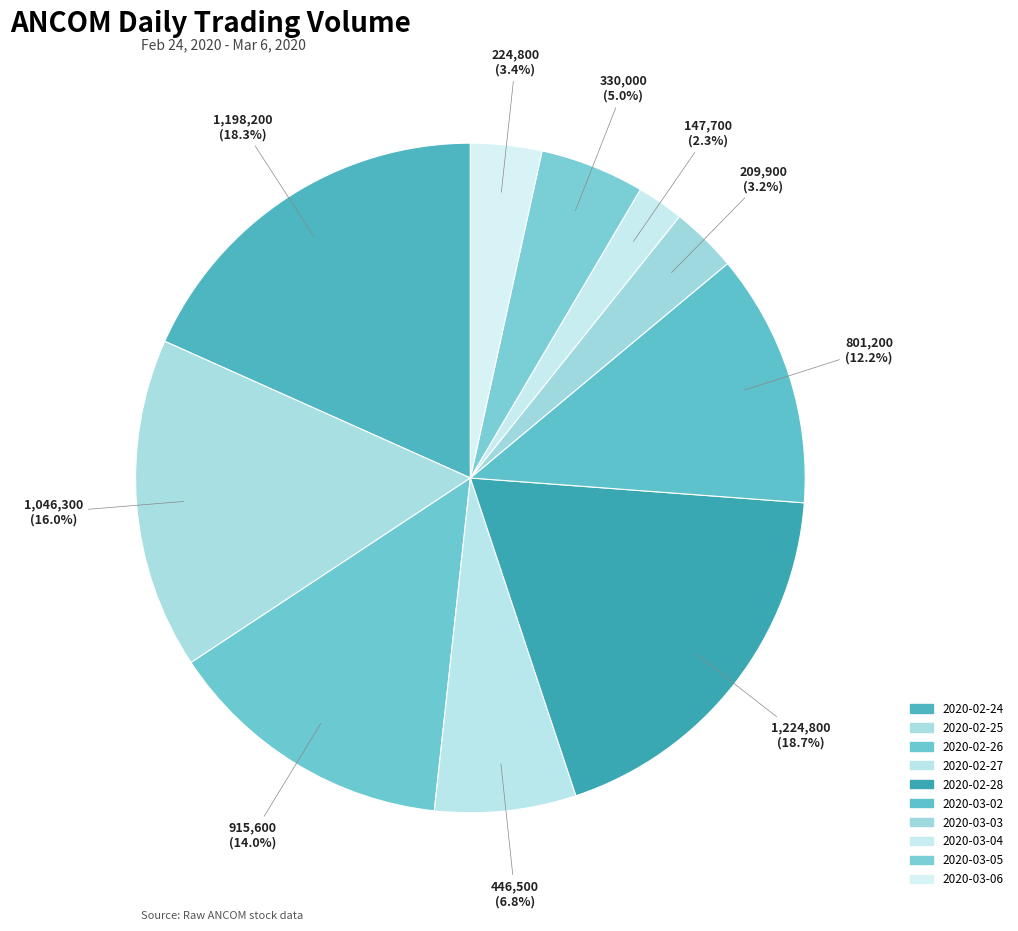

Count the number of slices in the pie.

10